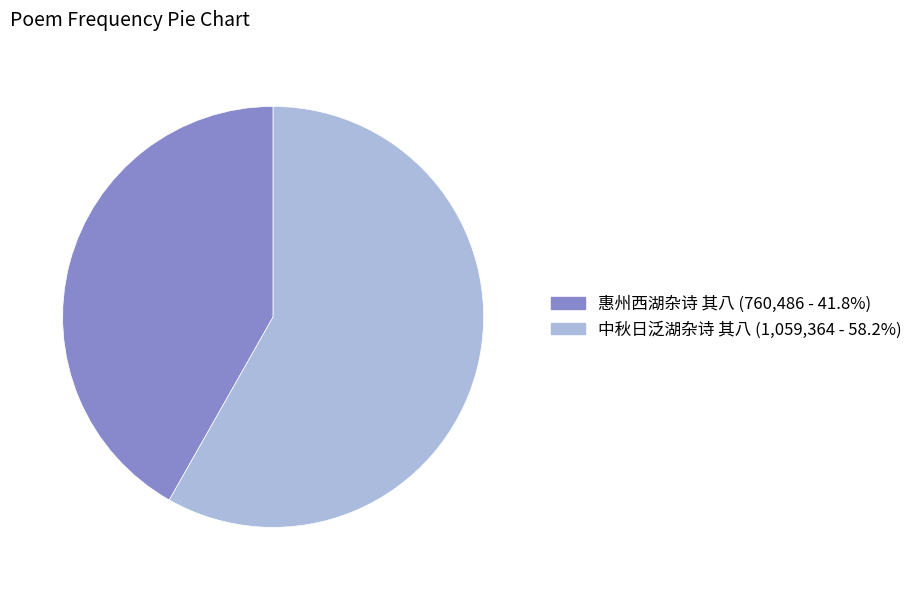

What is the majority slice?

中秋日泛湖杂诗 其八